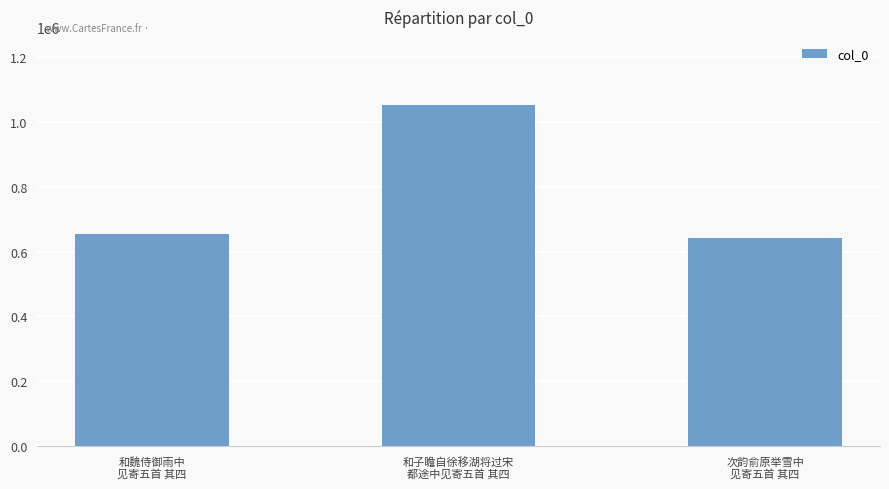

How many distinct data groups are displayed?

1